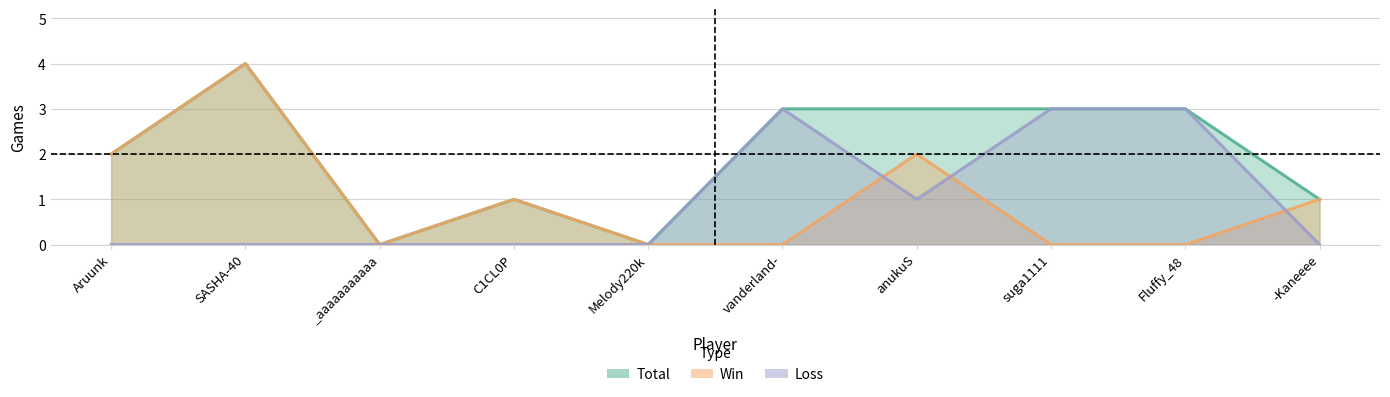

Reading left to right, transcribe all the data shown in this chart.

Total: Aruunk=2	SASHA-40=4	_aaaaaaaaaaa=0	C1CL0P=1	Melody220k=0	vanderland-=3	anukuS=3	suga1111=3	Fluffy_48=3	-Kaneeee=1
Win: Aruunk=2	SASHA-40=4	_aaaaaaaaaaa=0	C1CL0P=1	Melody220k=0	vanderland-=0	anukuS=2	suga1111=0	Fluffy_48=0	-Kaneeee=1
Loss: Aruunk=0	SASHA-40=0	_aaaaaaaaaaa=0	C1CL0P=0	Melody220k=0	vanderland-=3	anukuS=1	suga1111=3	Fluffy_48=3	-Kaneeee=0